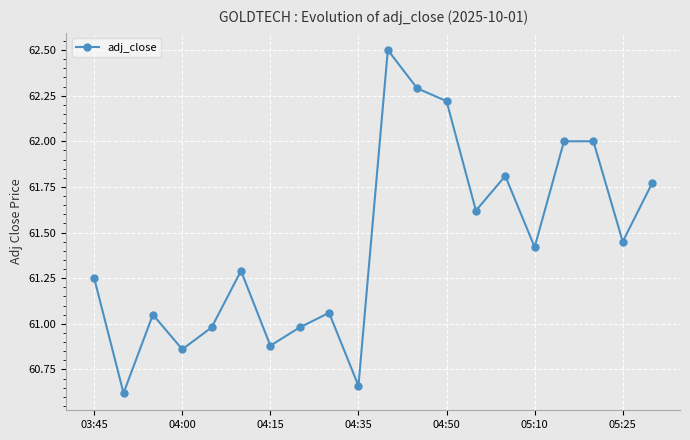

What is the difference between the second highest and second lowest values?

1.6